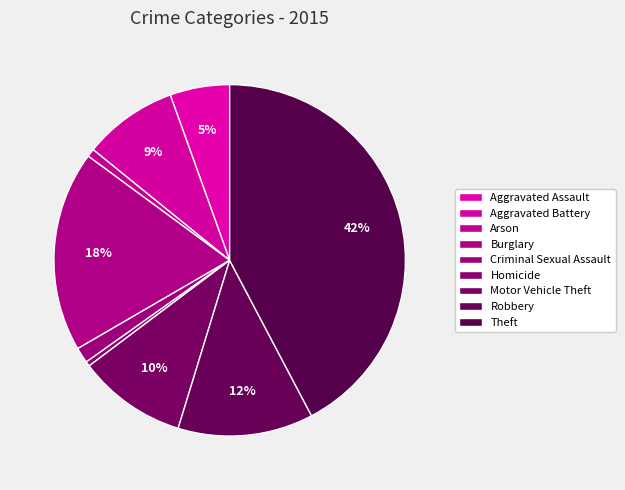

True or false: Aggravated Battery accounts for 9% of the total.

True